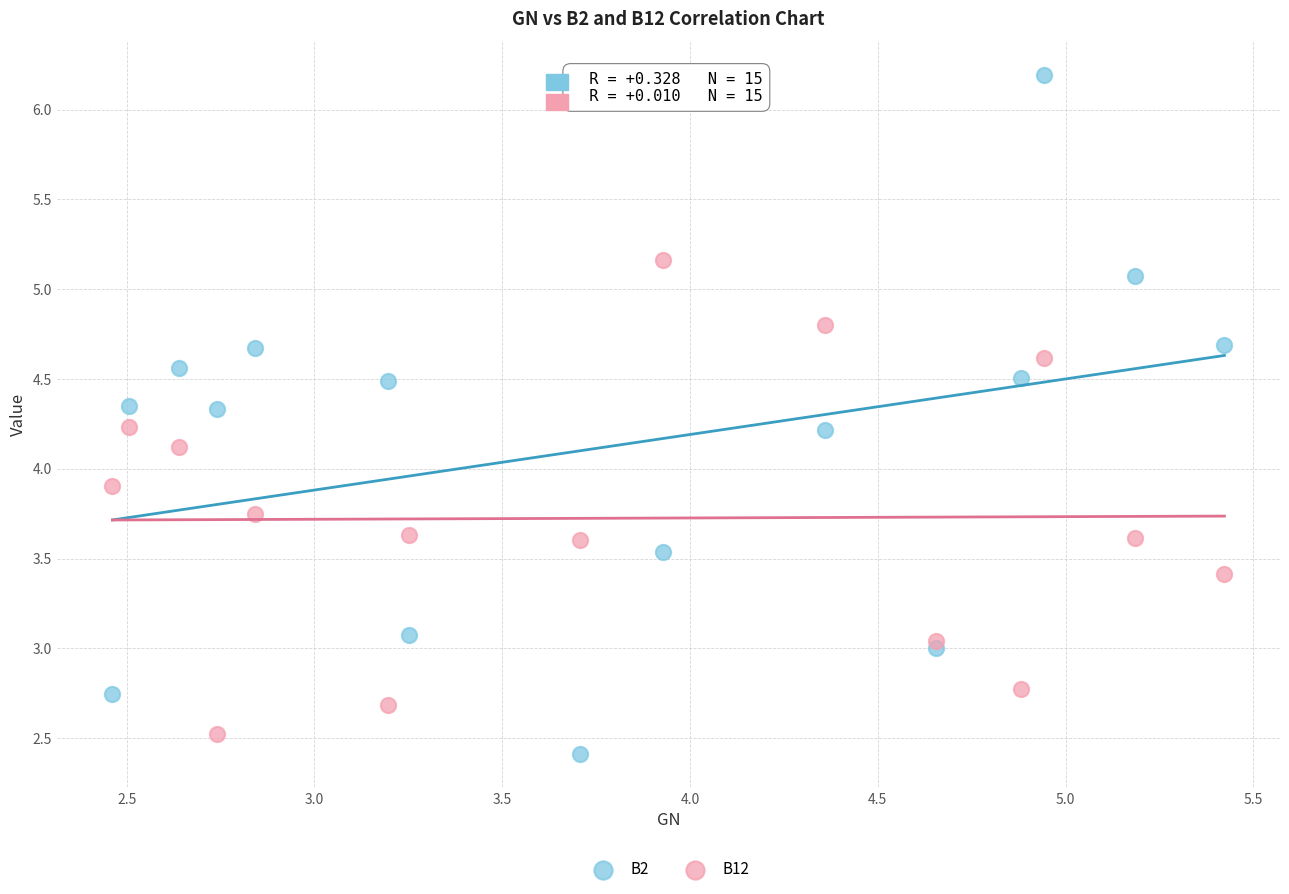

Which series reaches the maximum Y coordinate?

B2